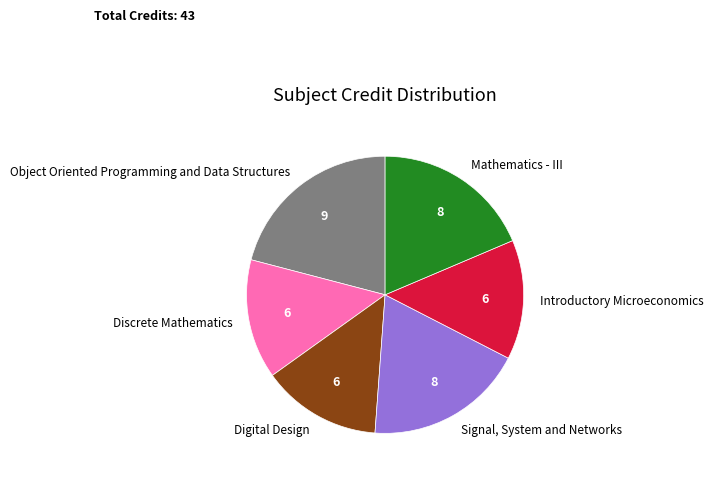

Which category has the biggest portion of the pie?

Object Oriented Programming and Data Structures